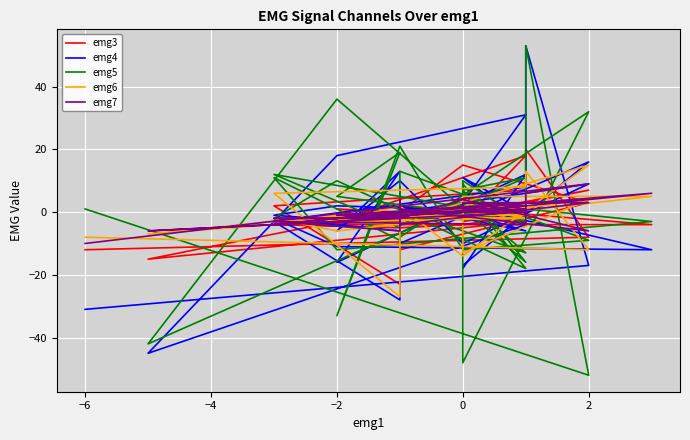

At which category does emg5 reach its first local peak?

−4